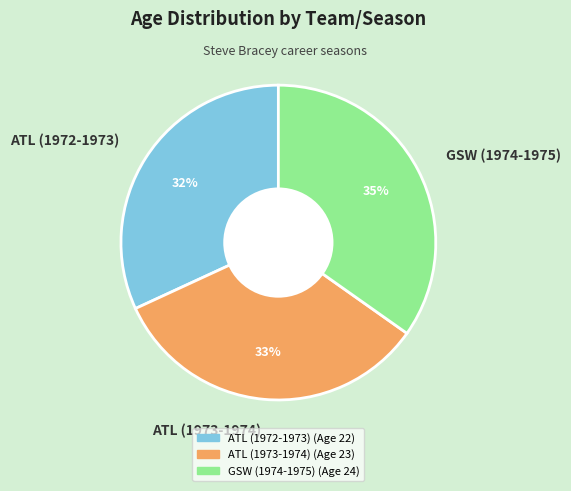

Which slice is the smallest?

ATL (1972-1973)